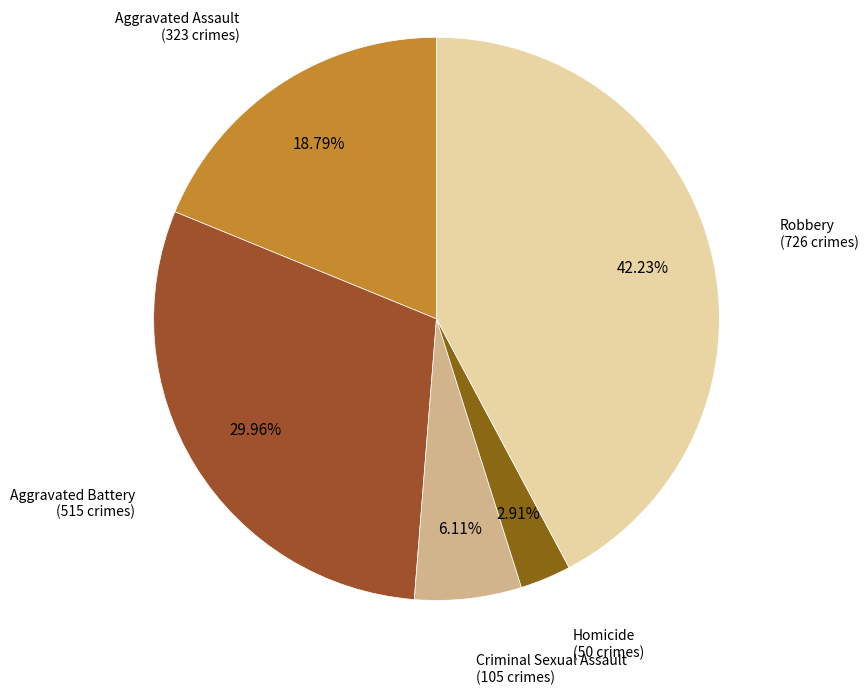

To the nearest percent, what is the difference between the largest and smallest slice percentages?

39%